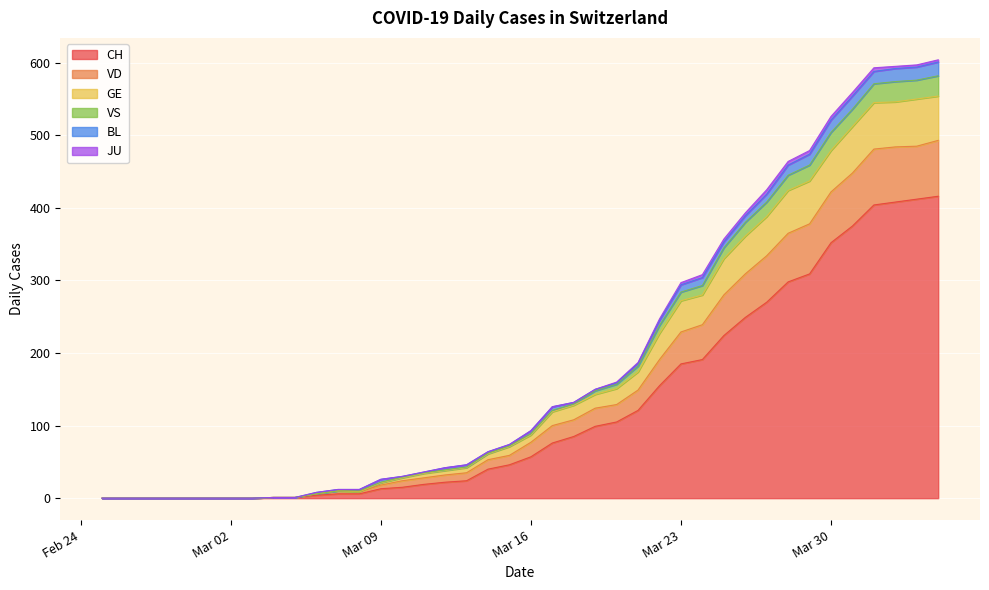

What is the highest value of the CH series?

416